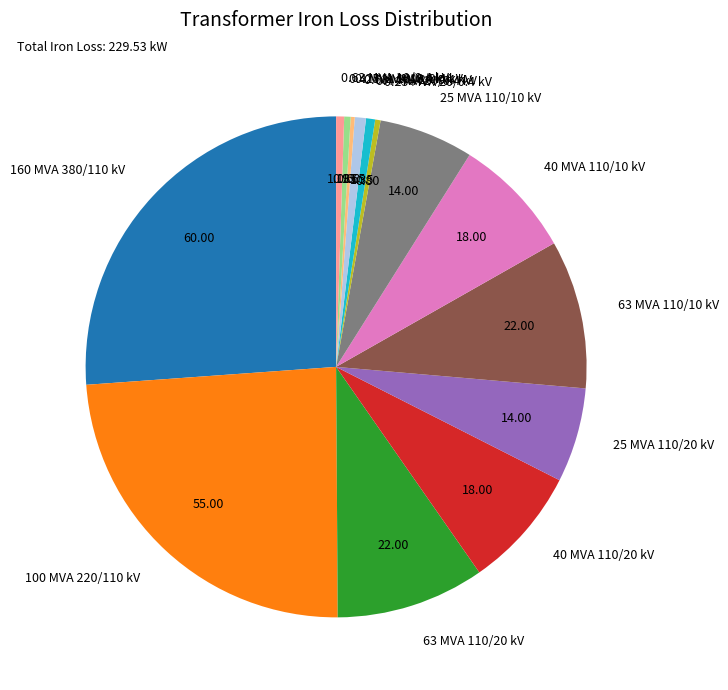

Is the sum of 40 MVA 110/20 kV and 0.63 MVA 20/0.4 kV greater than half?

No